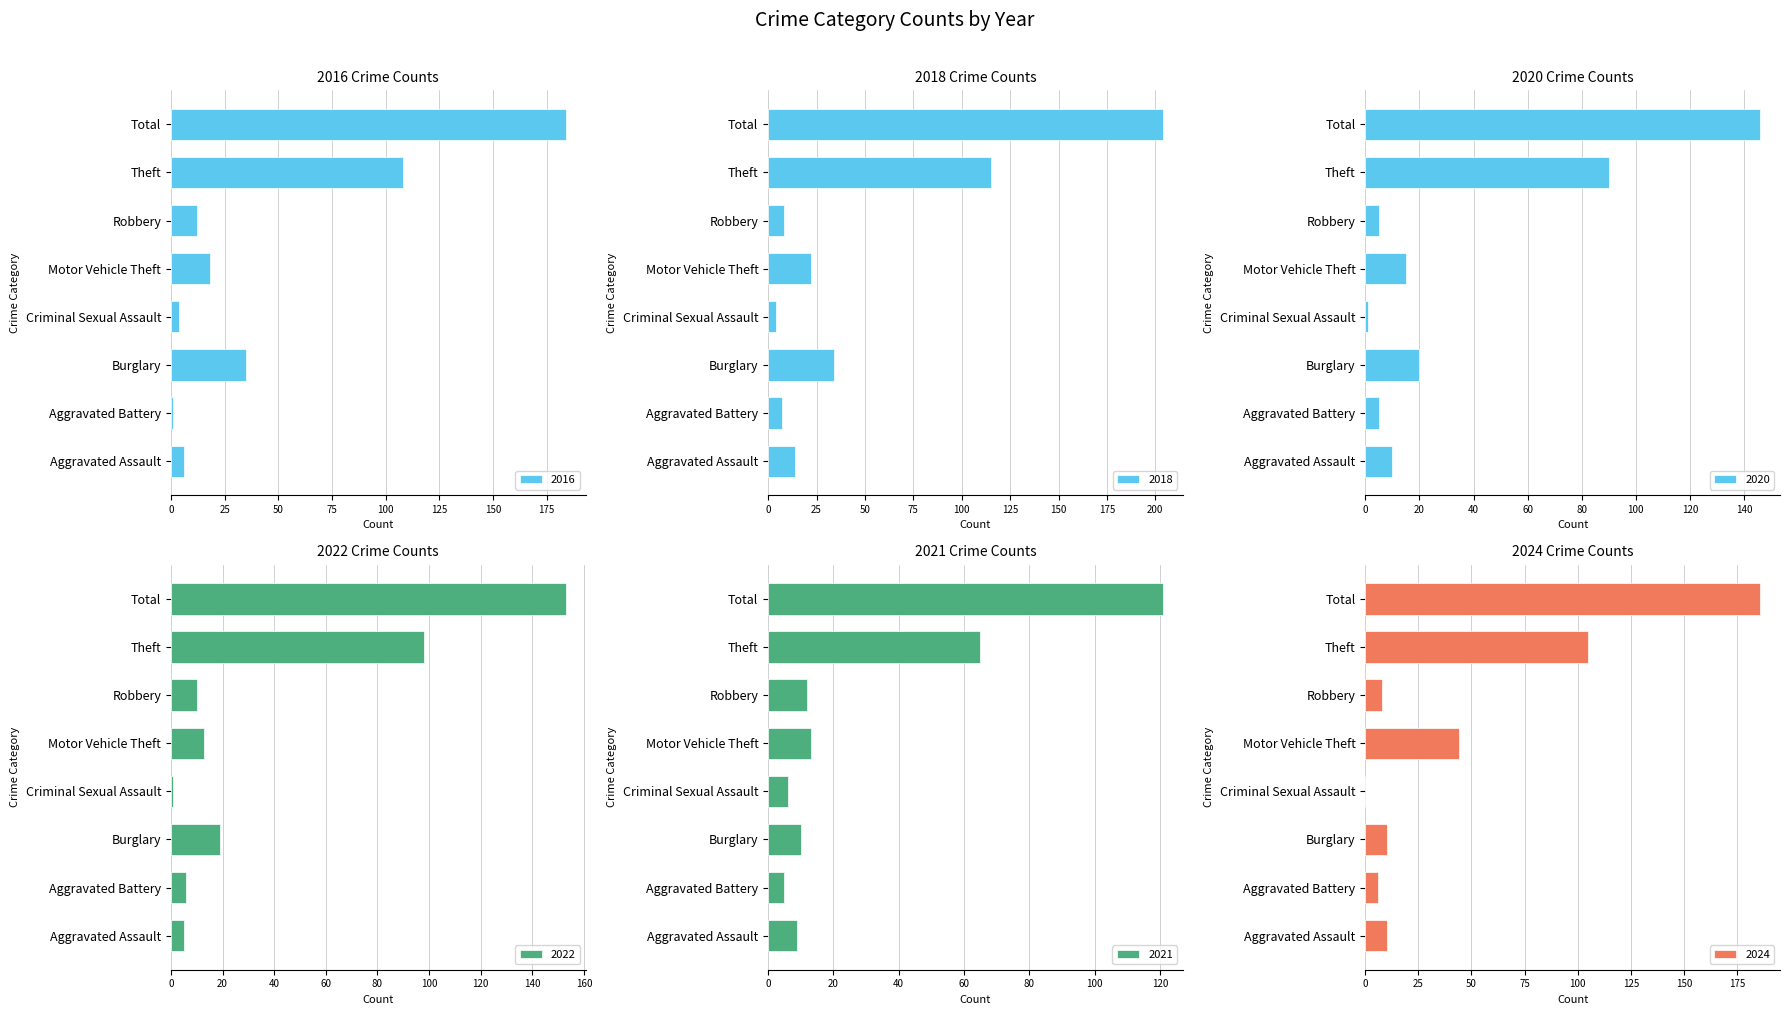

Reading left to right, list all the values displayed in this chart.

2016: 6	1	35	4	18	12	108	184
2018: 14	7	34	4	22	8	115	204
2020: 10	5	20	1	15	5	90	146
2022: 5	6	19	1	13	10	98	153
2021: 9	5	10	6	13	12	65	121
2024: 10	6	10	0	44	8	105	186